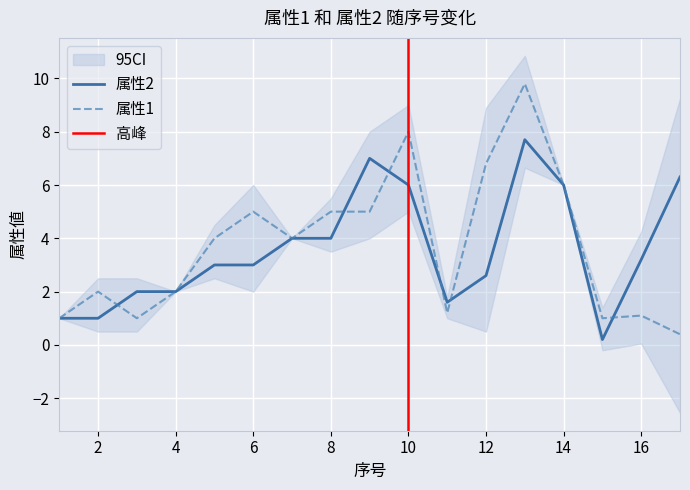

What is the smallest value displayed?

0.2